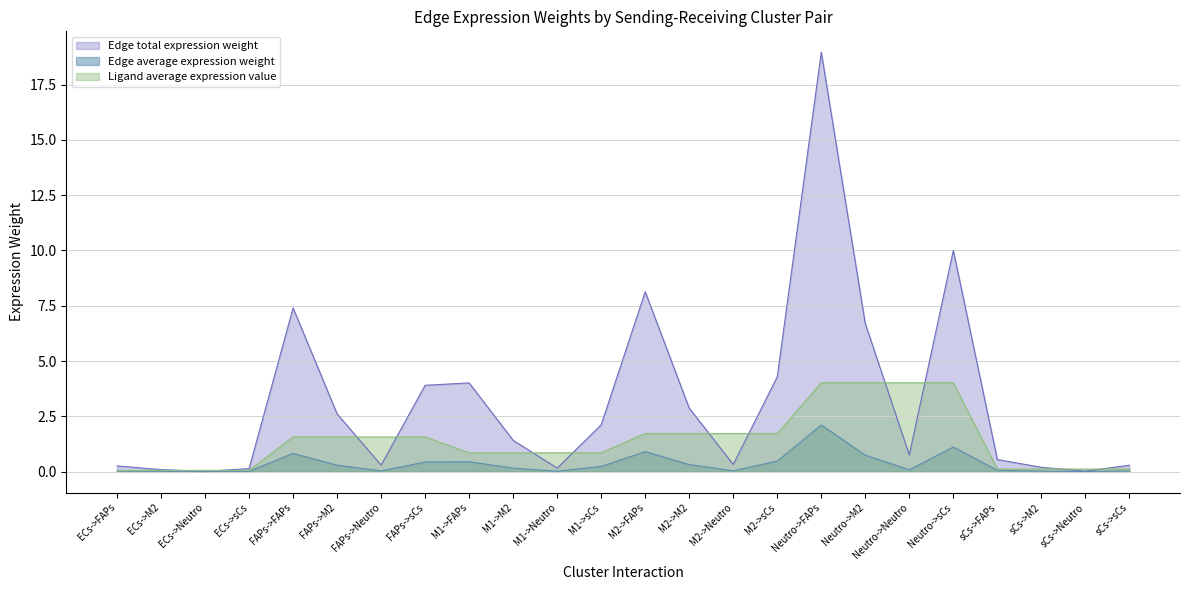

Does the chart display data point markers on the line(s)?

No